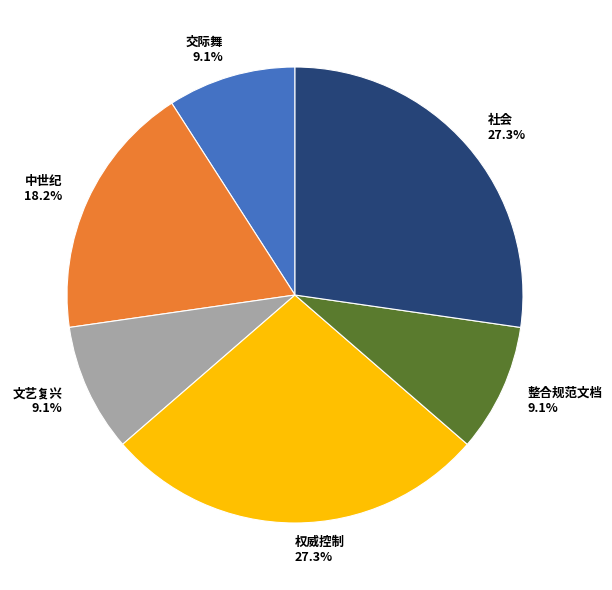

What percentage is NOT represented by 中世纪?

81.8%